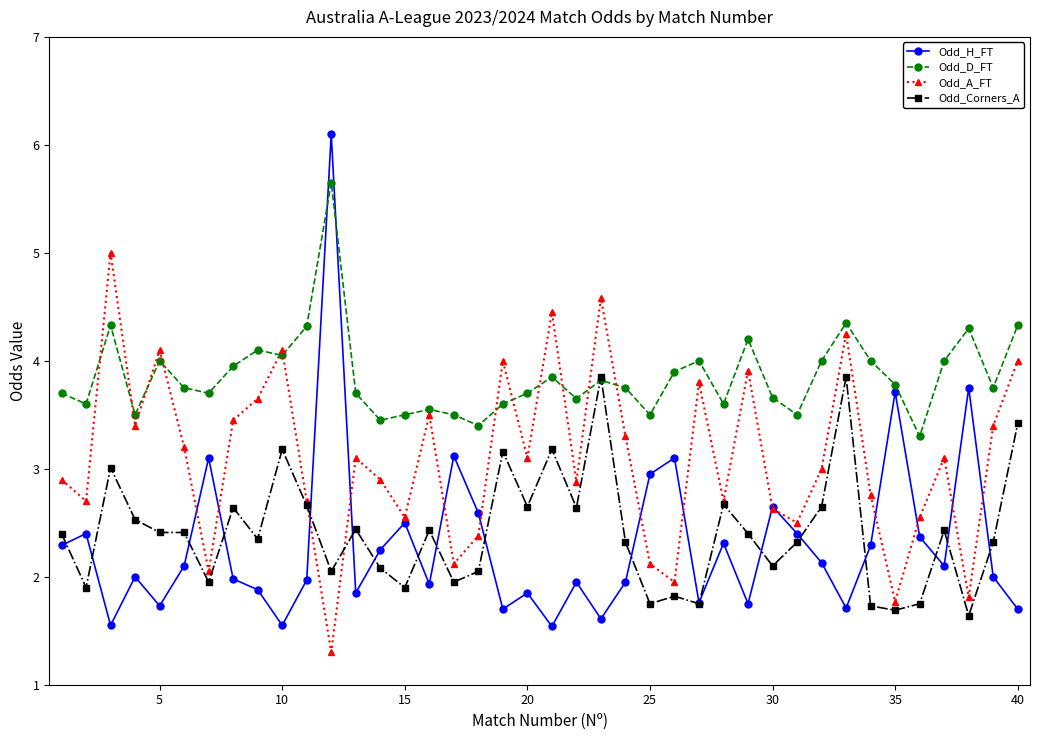

True or false: Odd_A_FT has more than 1 points higher than both neighbors.

True